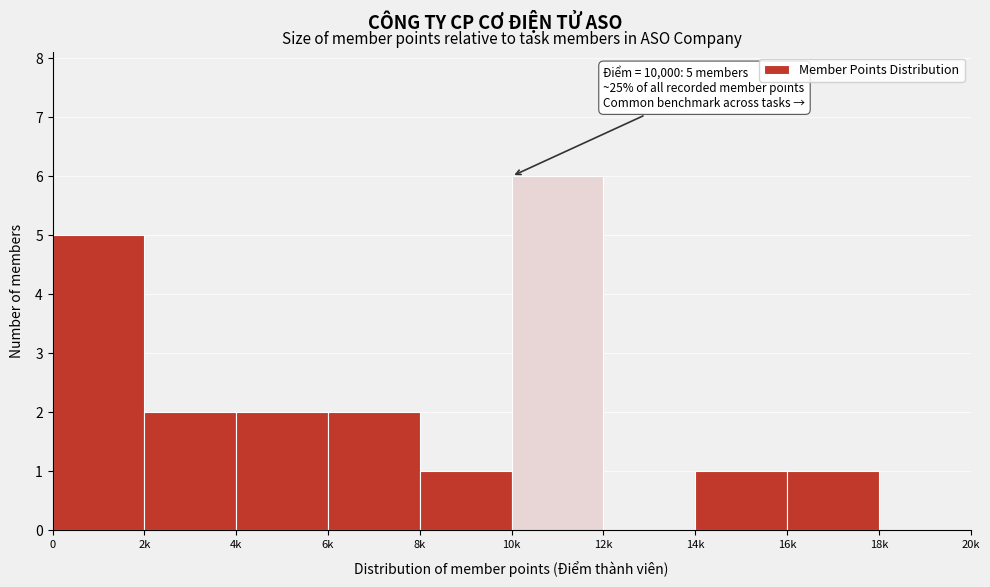

Reading left to right, extract all data points from this chart.

0=5	2k=2	4k=2	6k=2	8k=1	10k=6	12k=0	14k=1	16k=1	18k=0